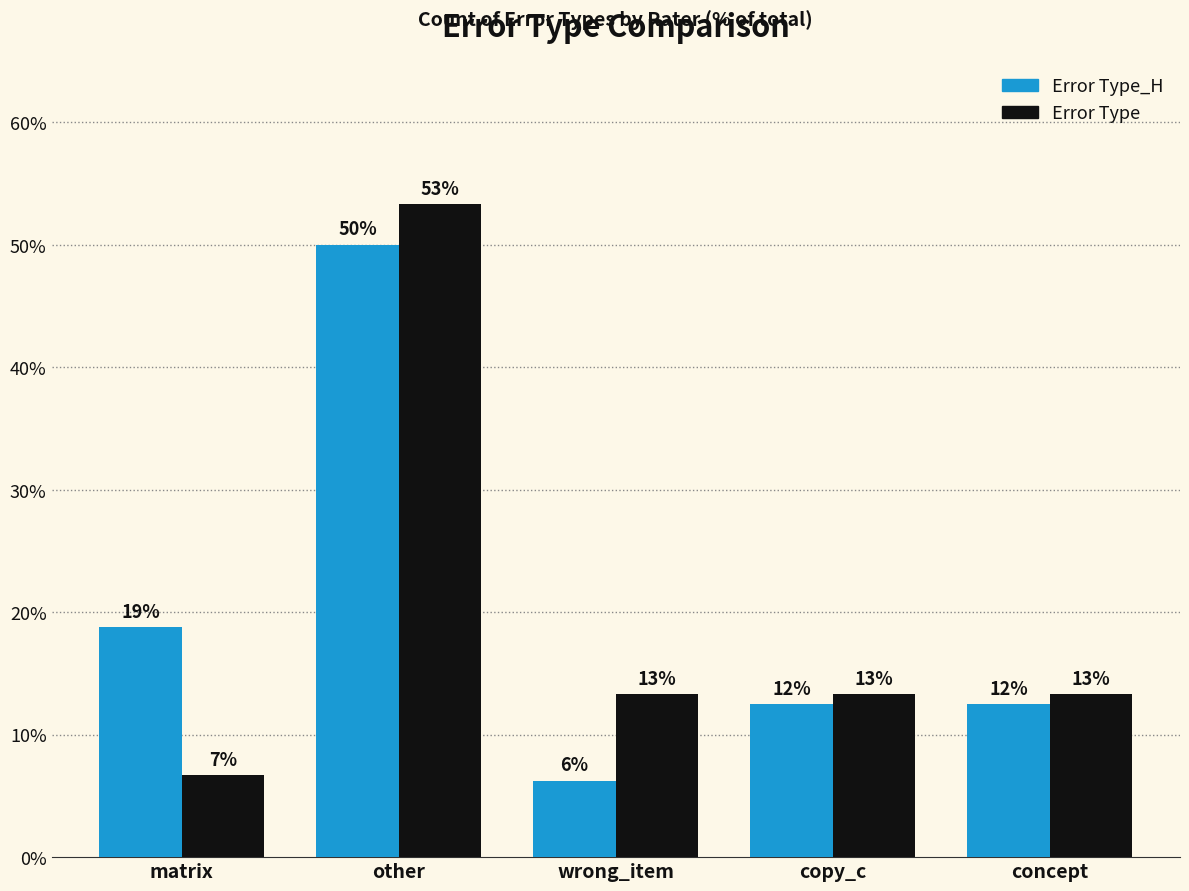

What is the difference between the second highest and minimum values in the Error Type_H series?

12.5